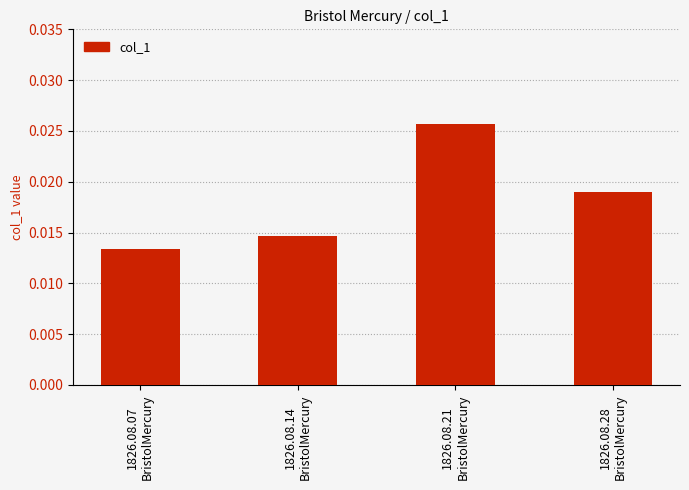

Does the chart contain stacked bars?

No